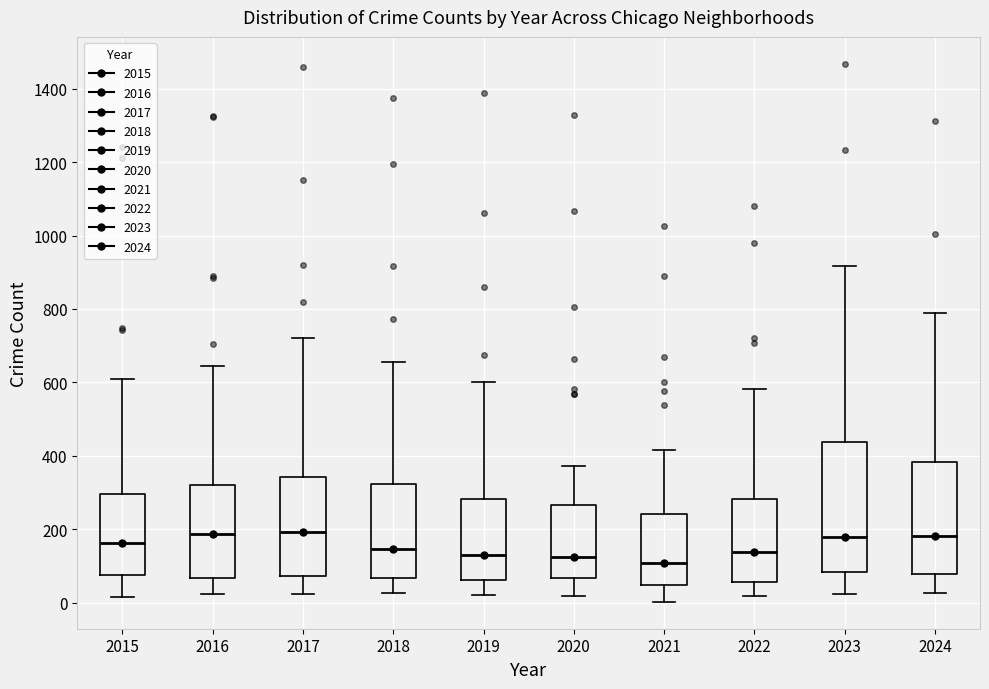

Where does the upper whisker of the box at x = 2024 end on the y-axis? The values are not printed on the chart, so give them approximately, as read against the axis.

780